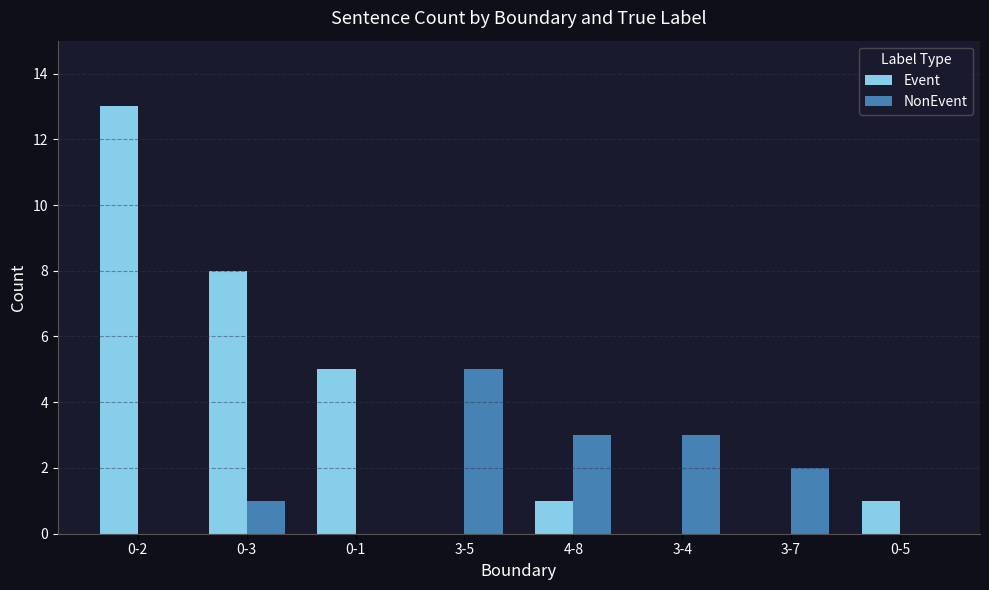

How many values in Event are above zero?

5